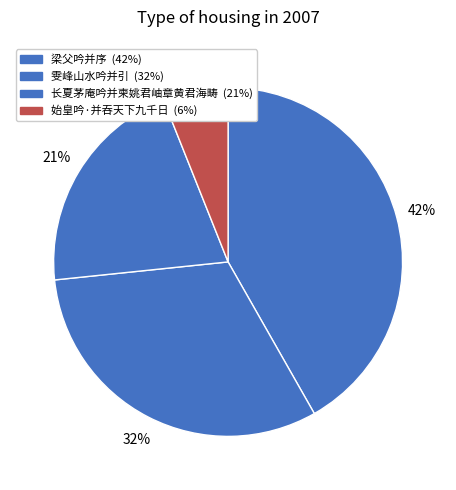

Is there any slice that represents more than half of the pie?

No